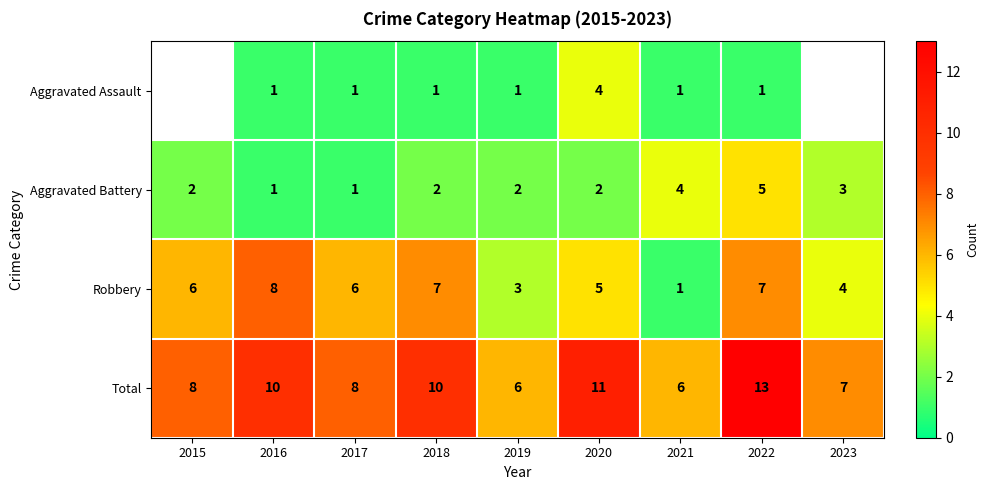

The value of Total at 2021 is 9.9. True or false?

False